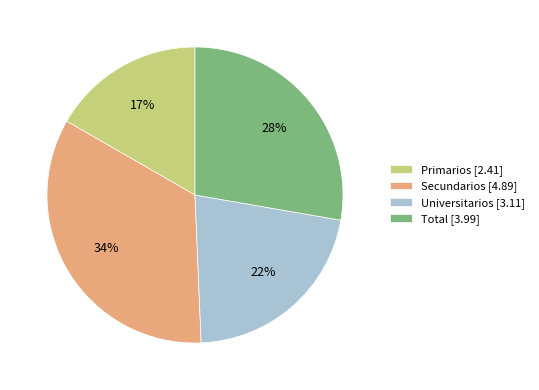

How many slices are in this pie chart?

4